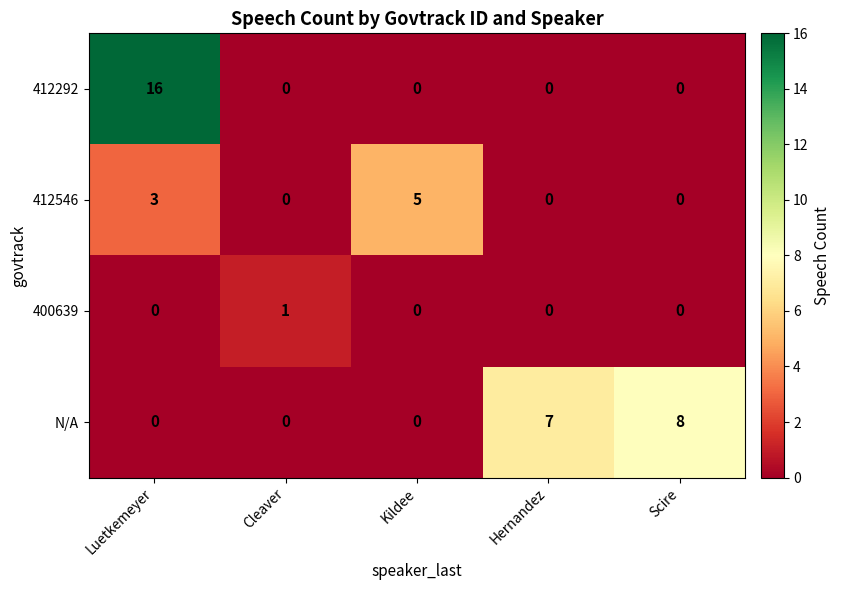

What is the spread (max minus min) of values at Kildee?

5